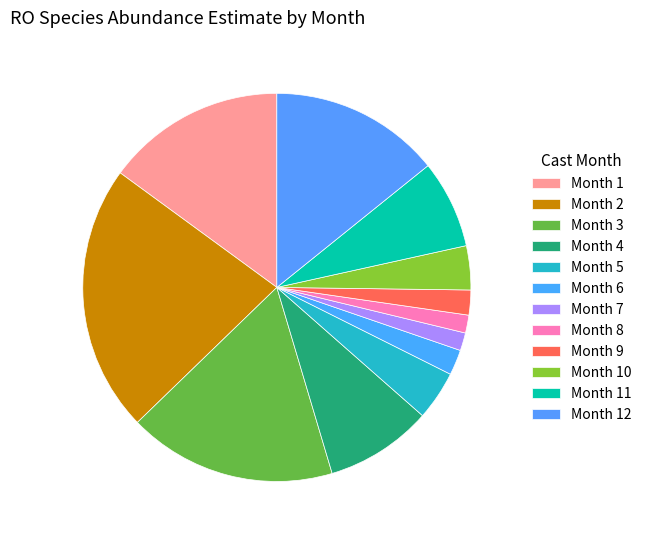

Is it true that Month 2 is 14% of the pie?

False